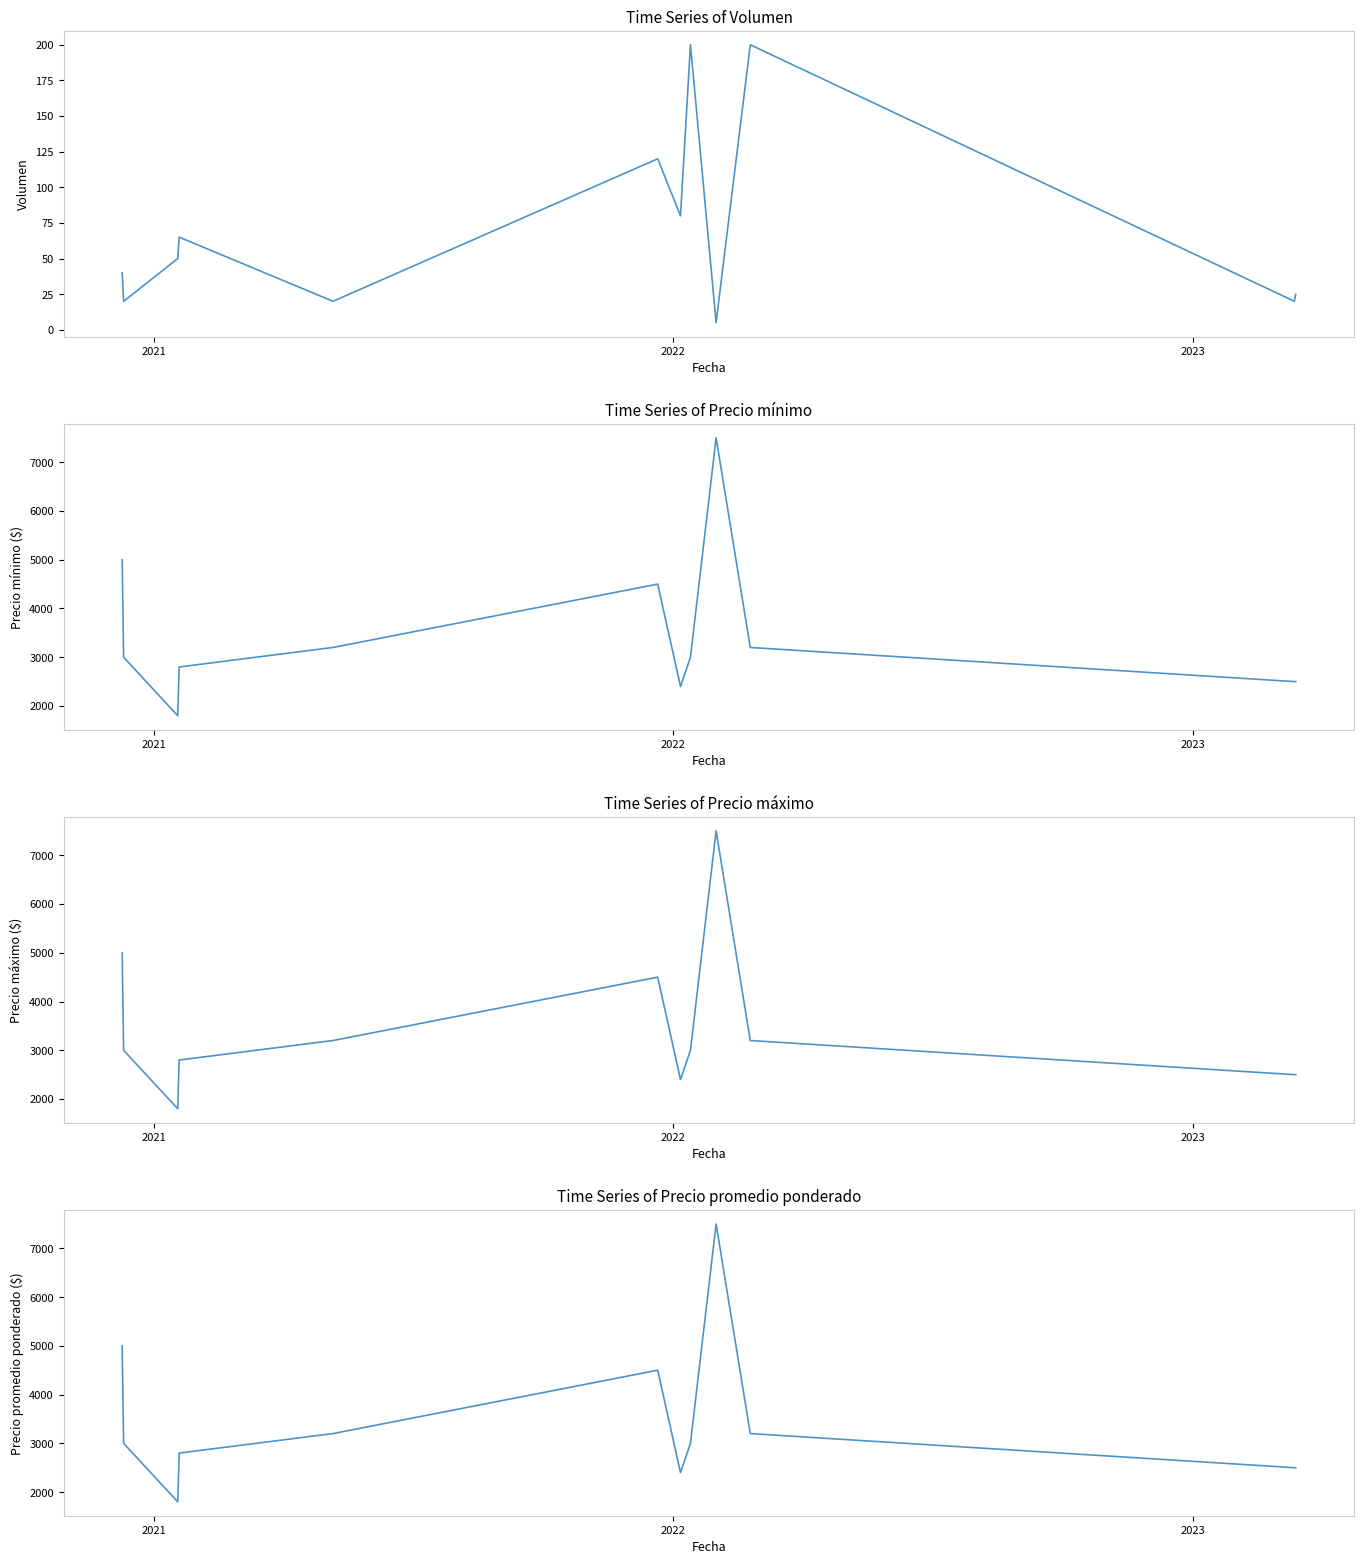

At how many categories does at least one series exceed 6537?

1